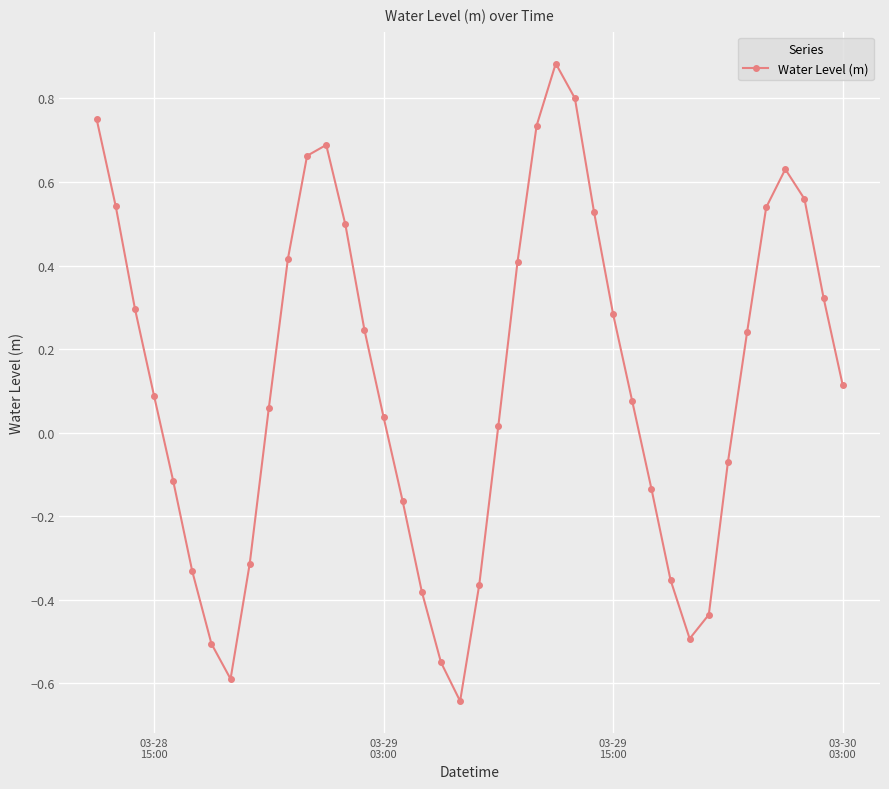

What is the greatest value displayed?

0.9